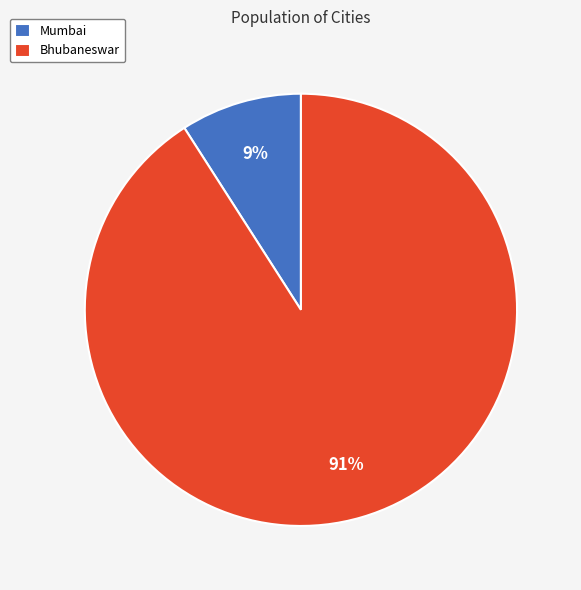

Rank the categories by value from lowest to highest.

Mumbai, Bhubaneswar